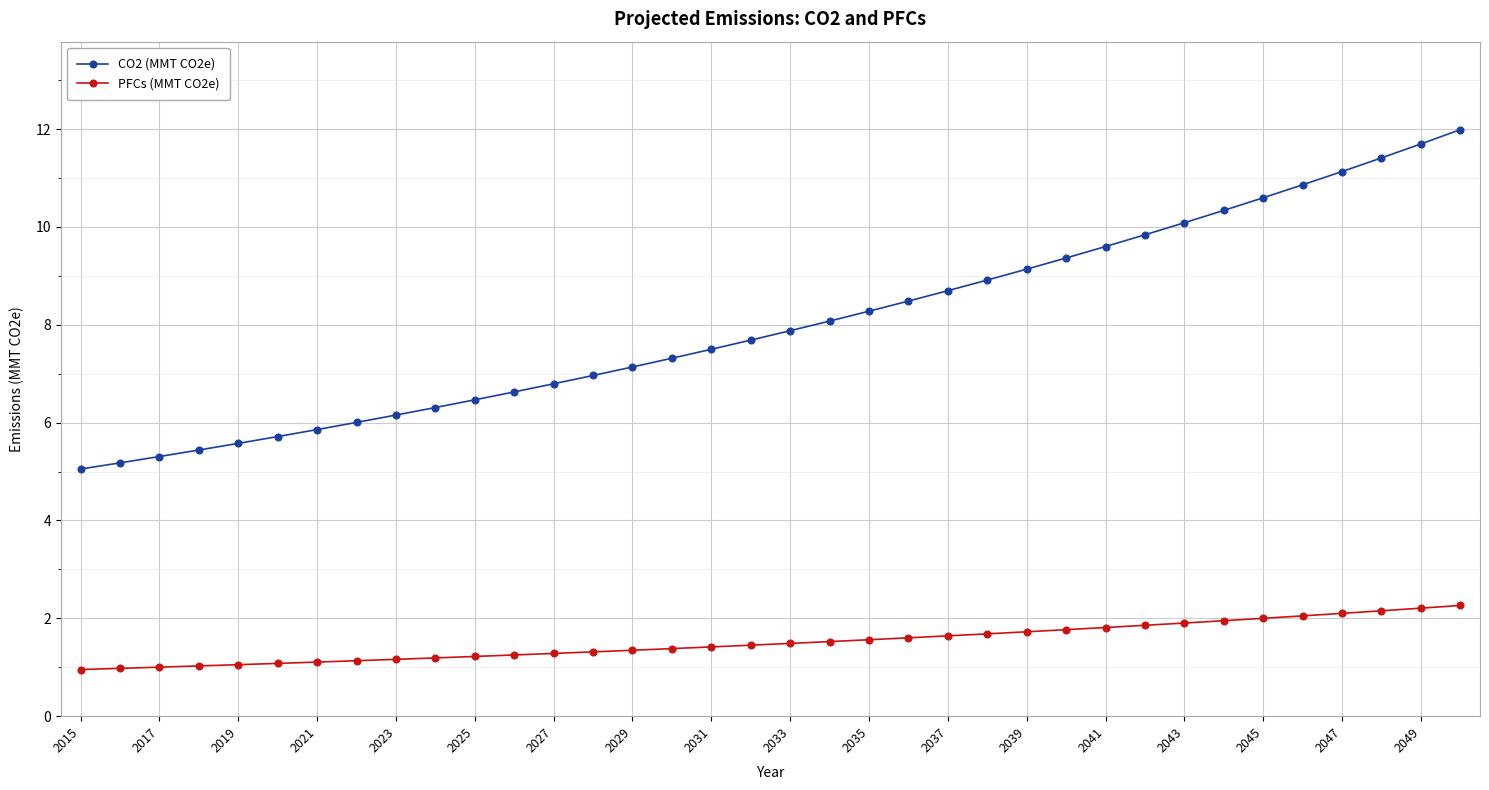

What is the value of the PFCs (MMT CO2e) point at the 14th from the left?

1.3